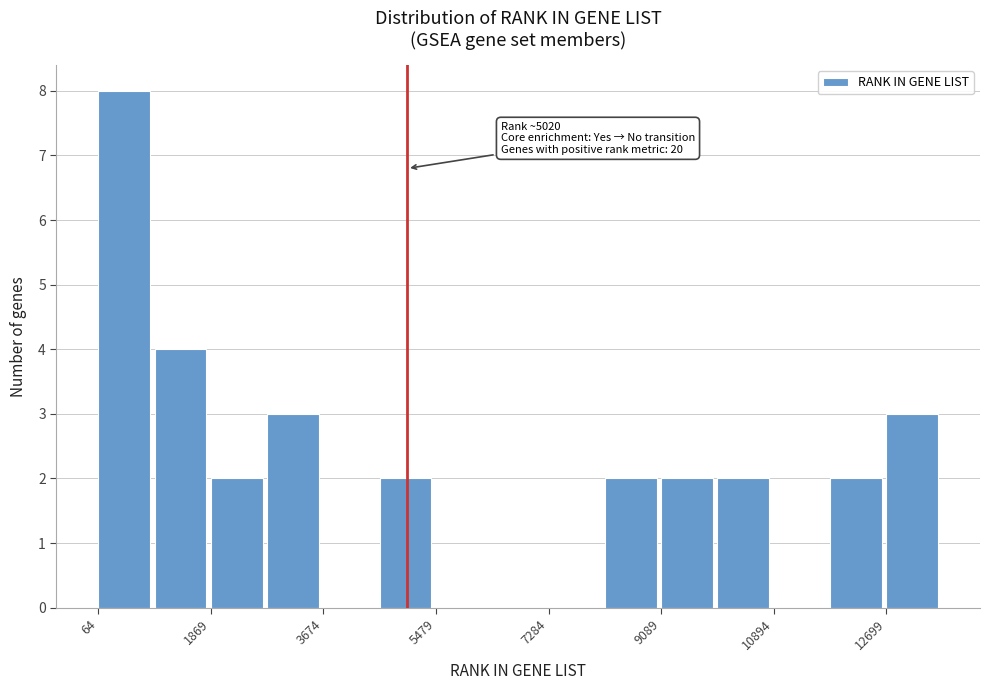

Which range on the x-axis has the tallest bar?

0 to 1000